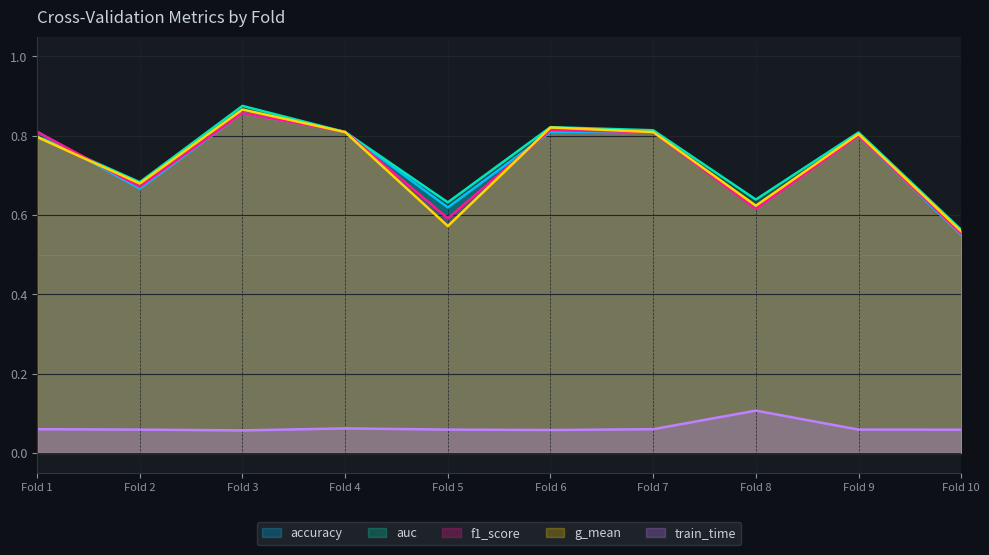

What is the difference between the highest and lowest values at Fold 10?

0.5